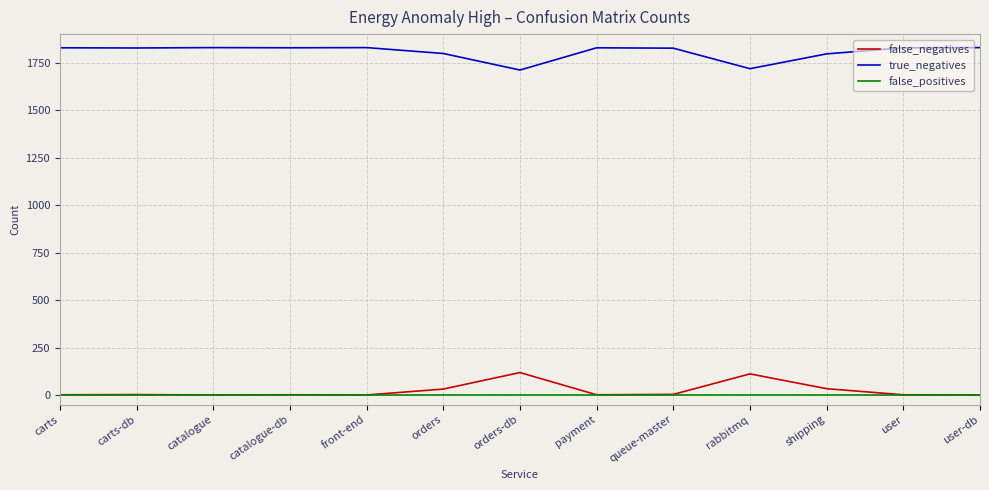

Is it true that false_negatives equals 3 at carts-db?

True